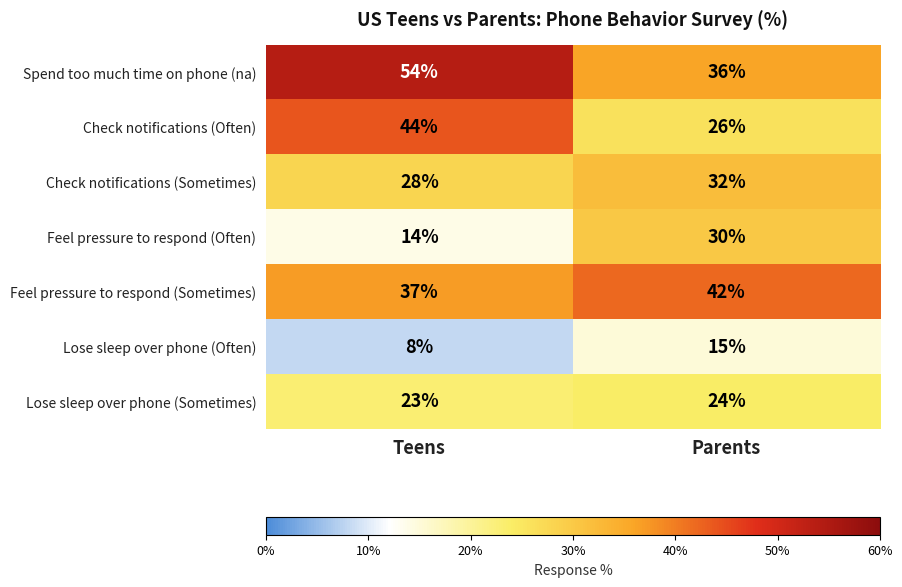

Reading left to right, extract all data points from this chart.

Spend too much time on phone (na): Teens=54	Parents=36
Check notifications (Often): Teens=44	Parents=26
Check notifications (Sometimes): Teens=28	Parents=32
Feel pressure to respond (Often): Teens=14	Parents=30
Feel pressure to respond (Sometimes): Teens=37	Parents=42
Lose sleep over phone (Often): Teens=8	Parents=15
Lose sleep over phone (Sometimes): Teens=23	Parents=24